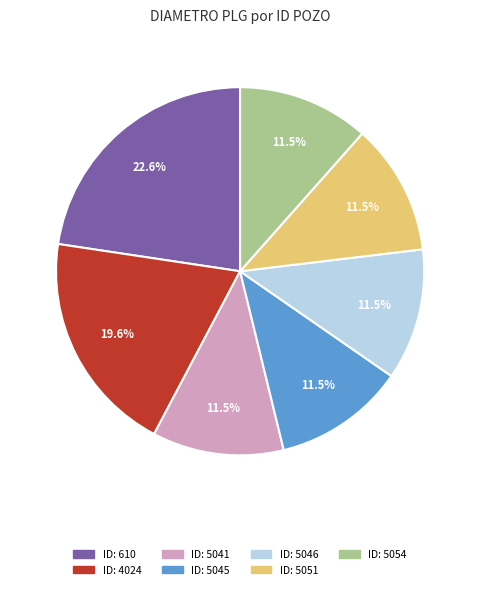

Is there any slice that represents more than half of the pie?

No